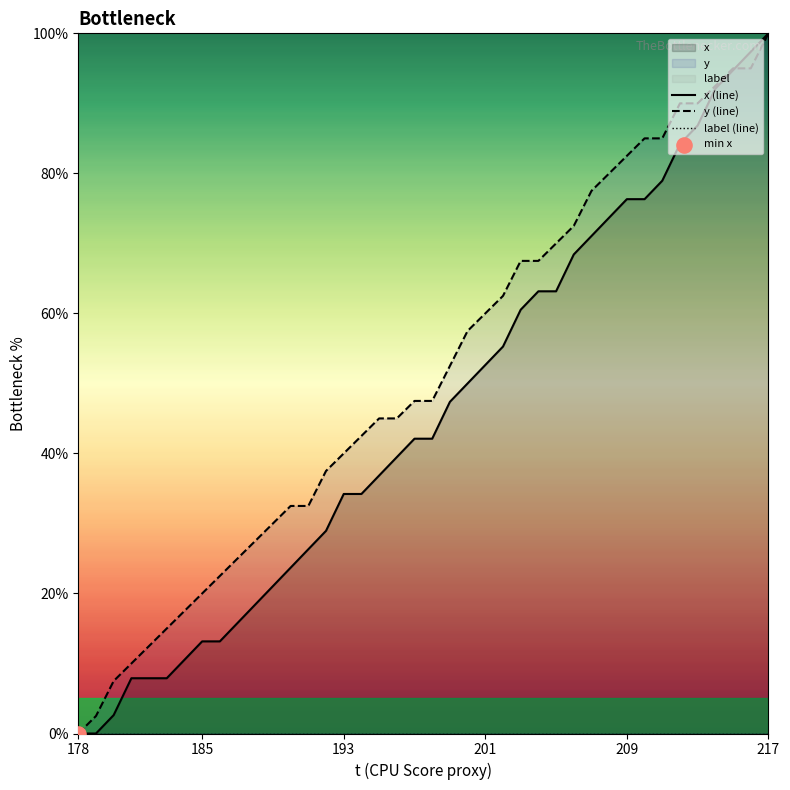

Which series reaches the maximum Y coordinate?

x (line)